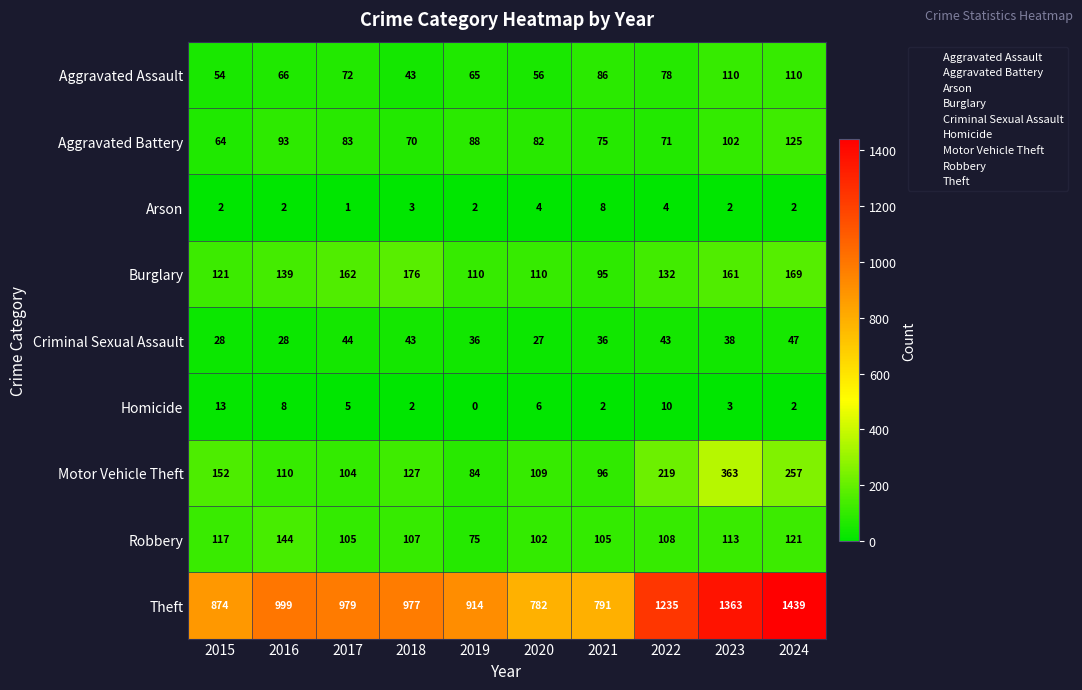

What is the spread (max minus min) of values at 2015?

872